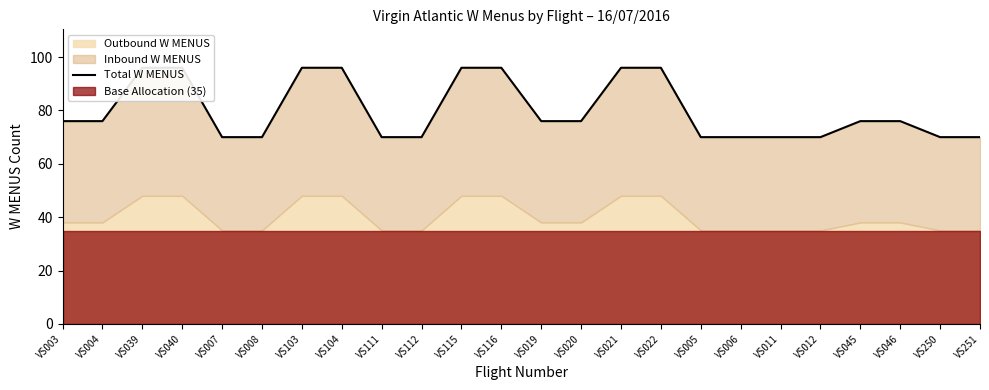

The value at VS020 is 76. True or false?

True